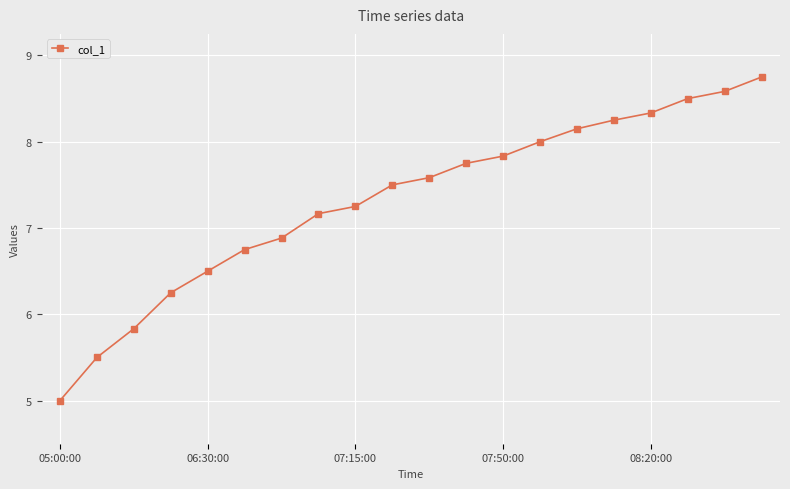

What is the value of the 14th point from the left?

8.0